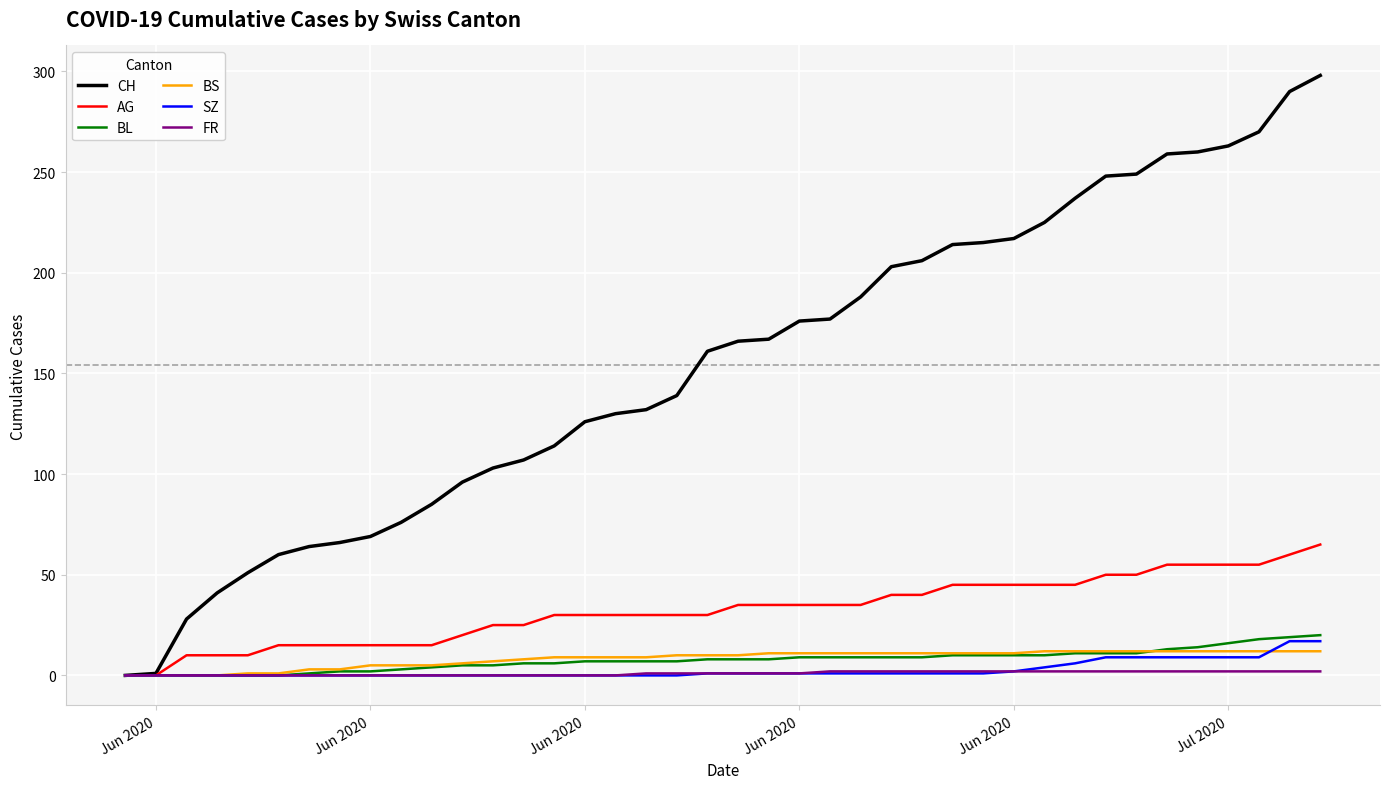

At how many categories does at least one series exceed 212?

13